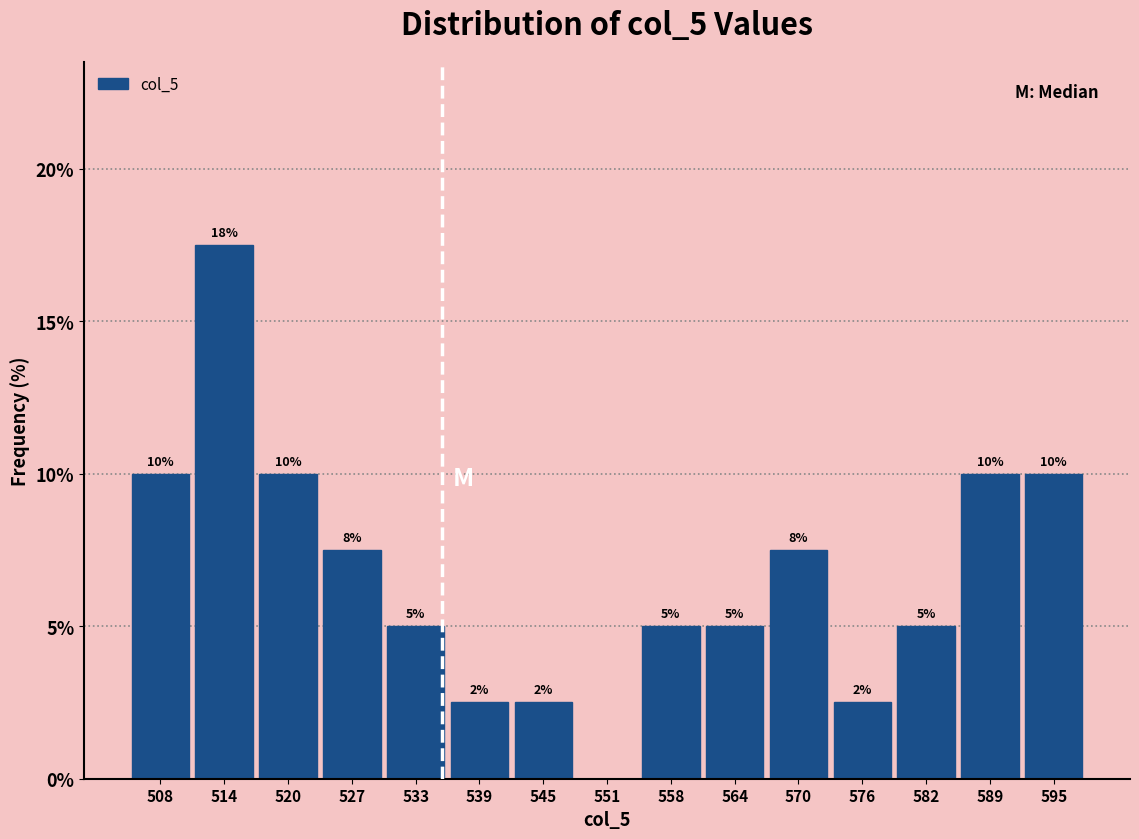

Which range on the x-axis has the tallest bar?

511 to 517